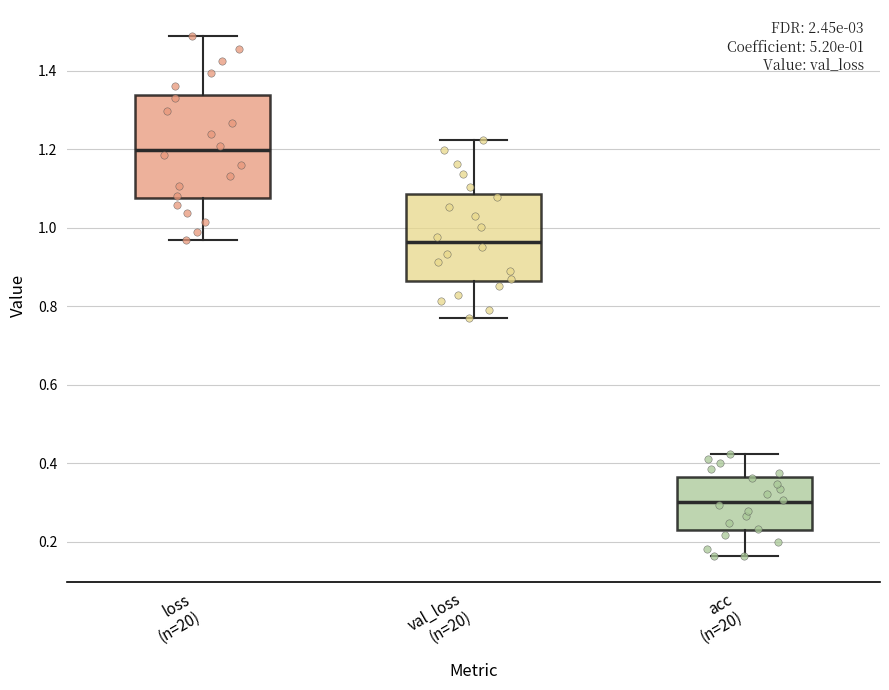

Which box's median line is the highest?

loss (n=20)